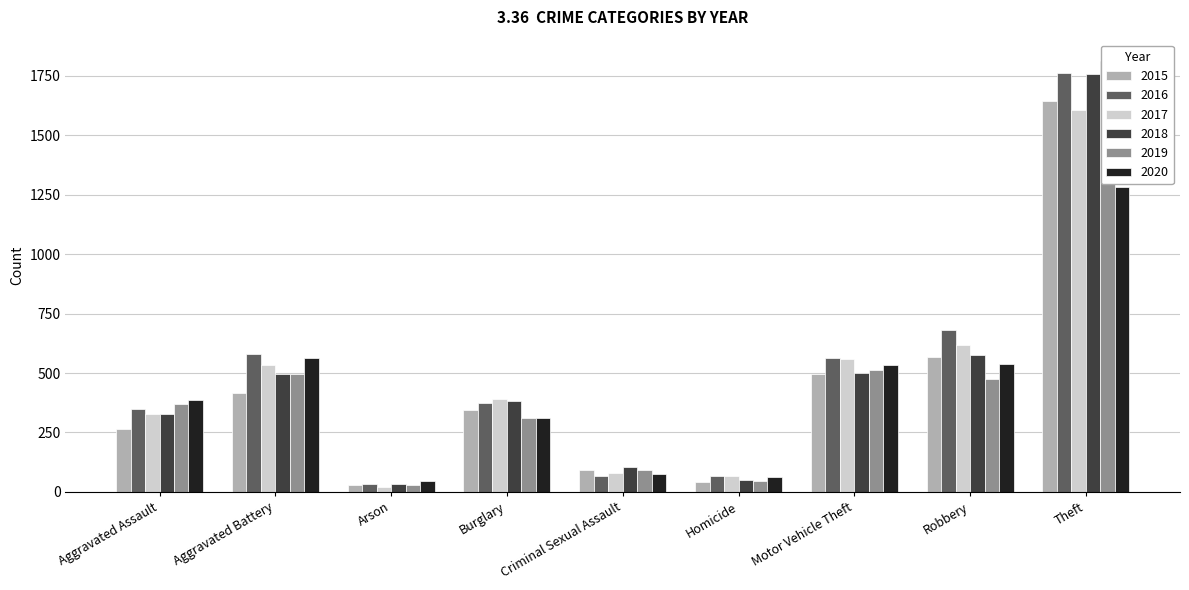

What value does the 2015 series have at Aggravated Assault, to the nearest 100?

300